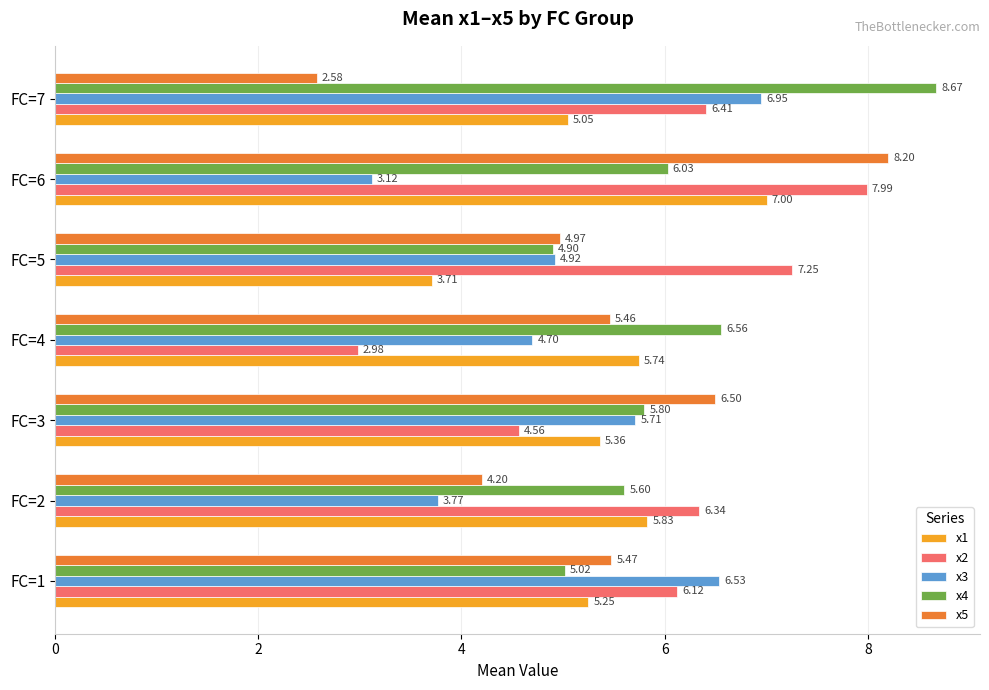

At how many categories does at least one series exceed 3?

7